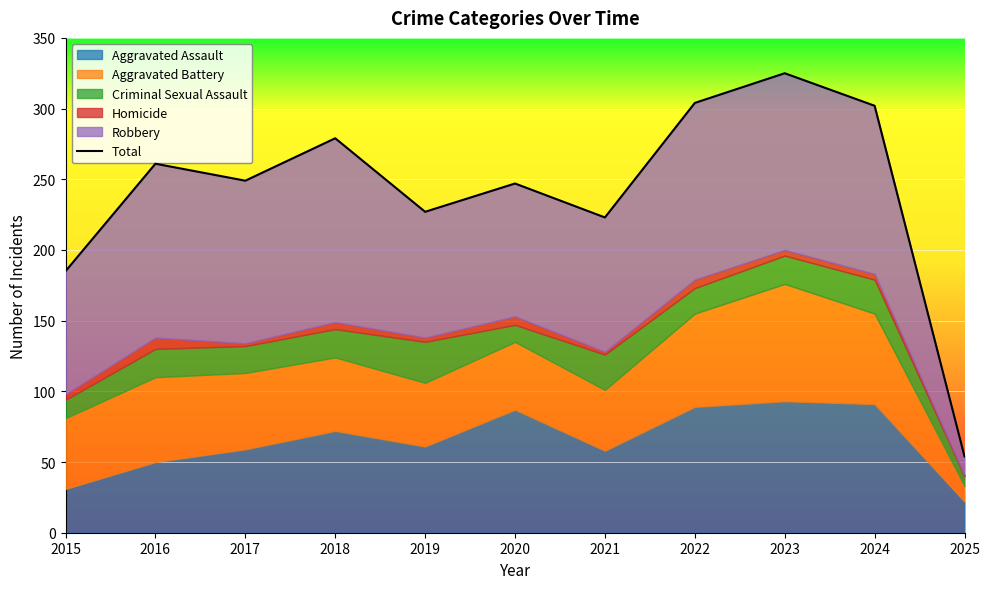

What is the difference between the values at 2022 and 2015?

119